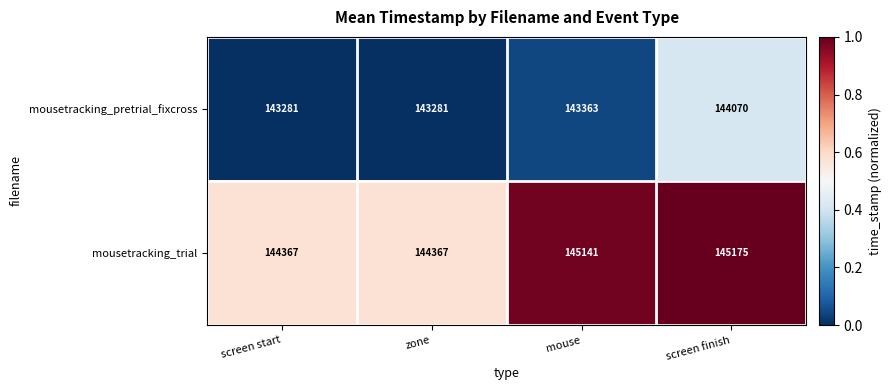

The value of mousetracking_trial at screen start is 144367. True or false?

True